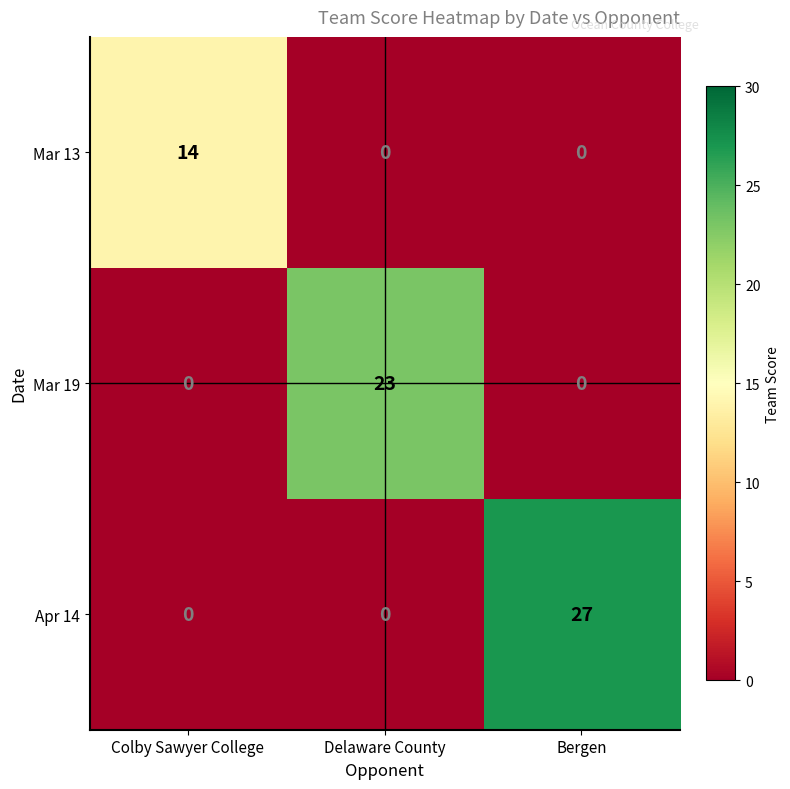

True or false: Mar 19 has a value of 0 at Bergen.

True